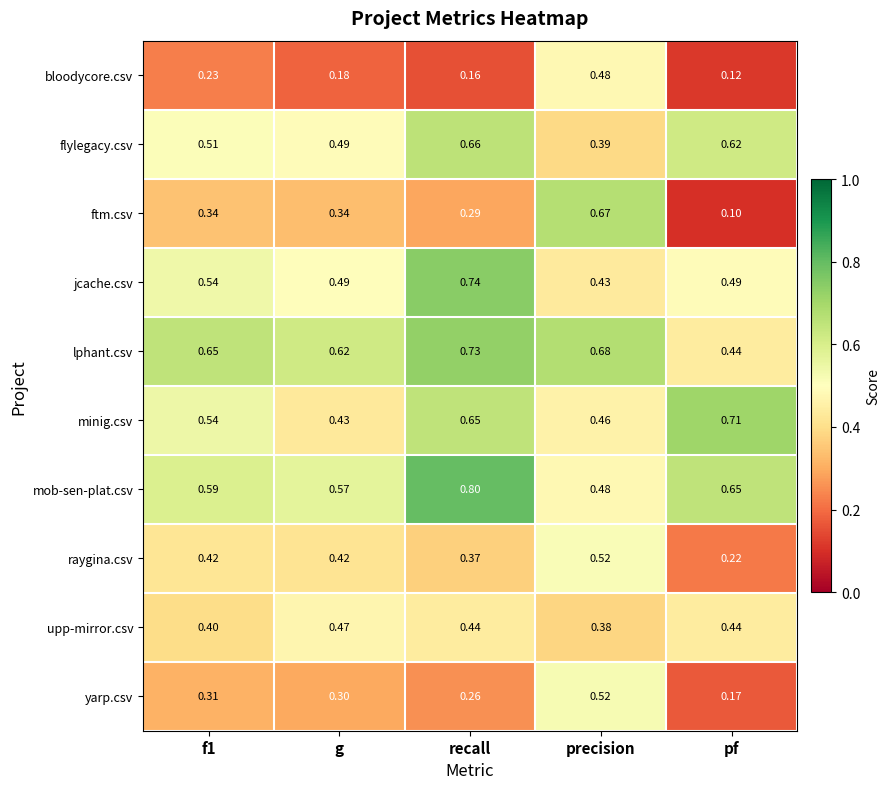

What is the total value across all series at pf?

4.0